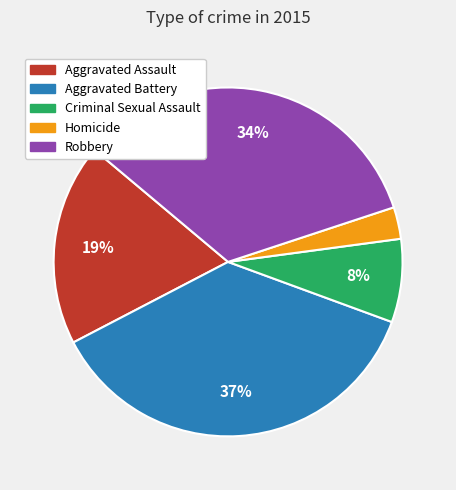

Which has a higher value, Aggravated Battery or Homicide?

Aggravated Battery